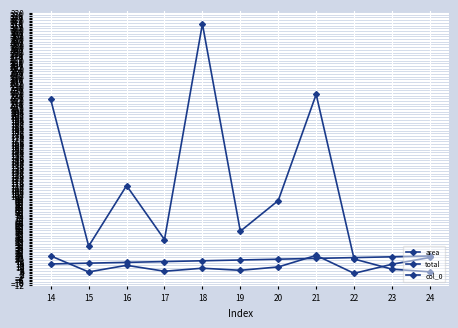

How many times do col_0 and area cross each other?

3